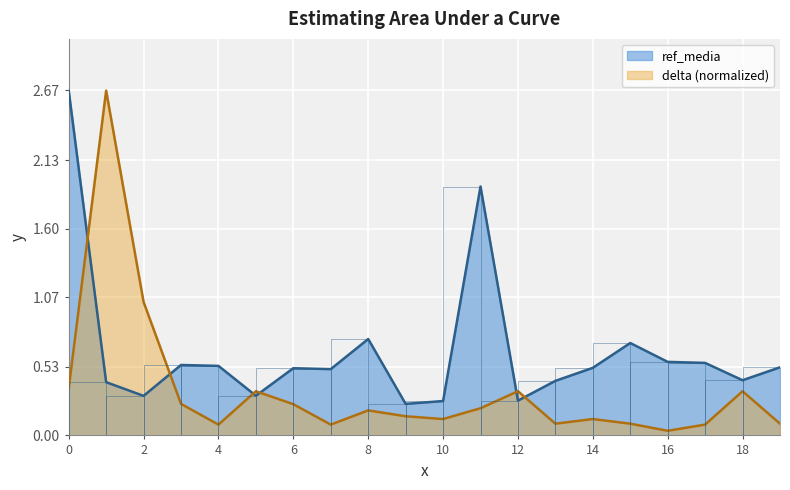

Where is ref_media nearest to the value 1?

8